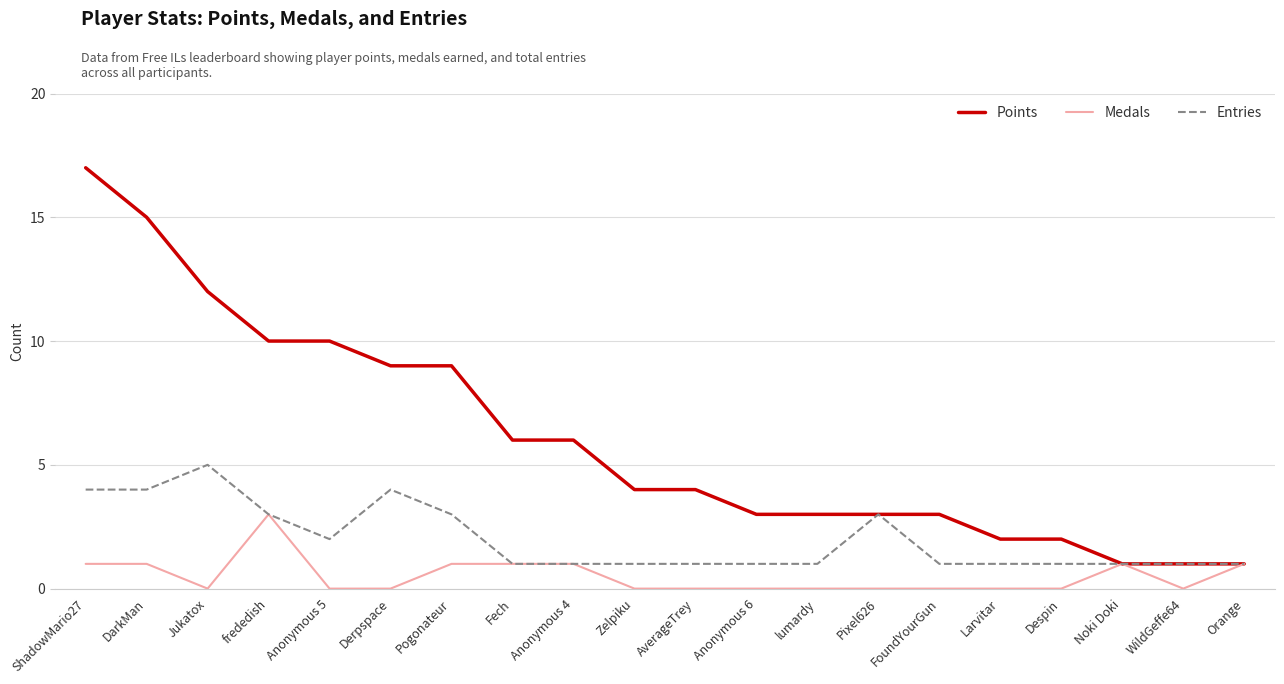

At how many categories does at least one series exceed 13?

2